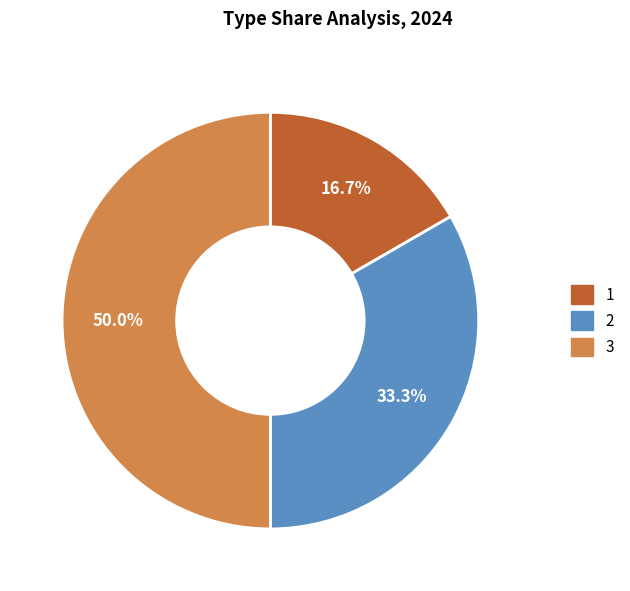

True or false: 1 accounts for 26% of the total.

False